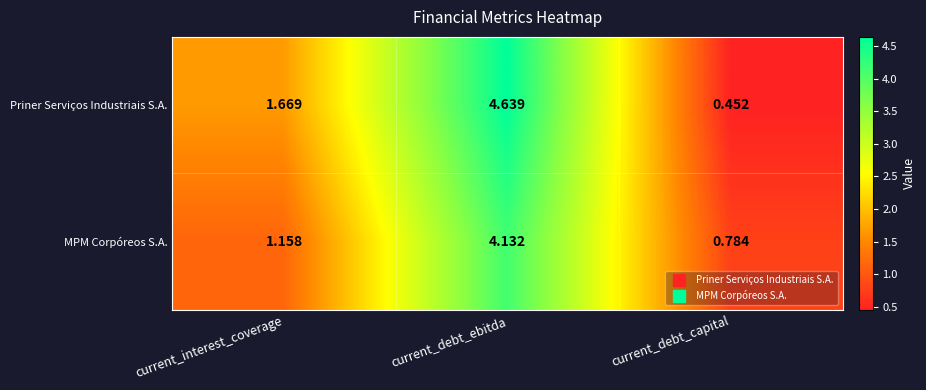

Which series has the largest total across all categories?

Priner Serviços Industriais S.A.